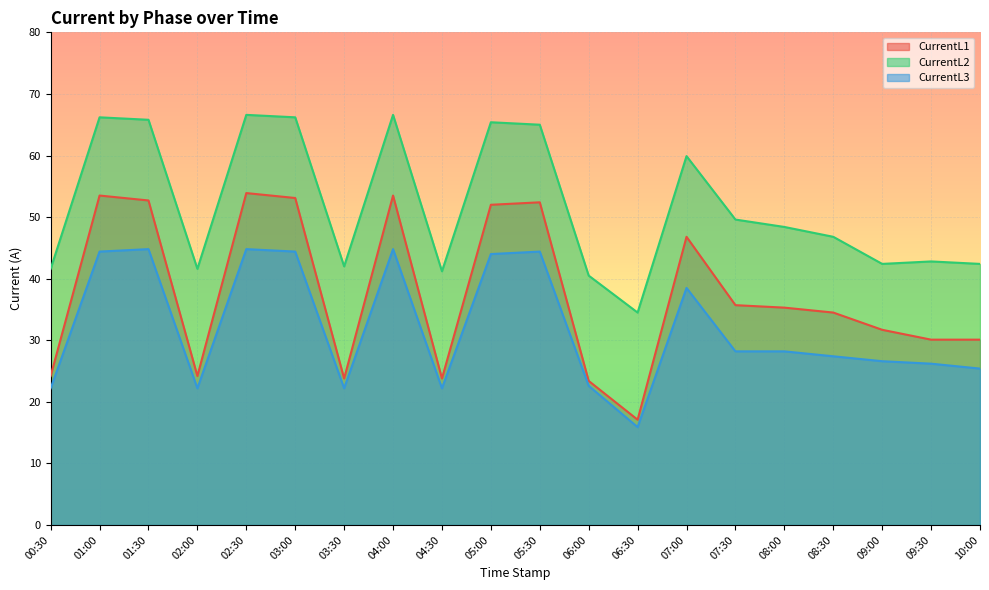

How many values in the CurrentL2 series are below 48?

10